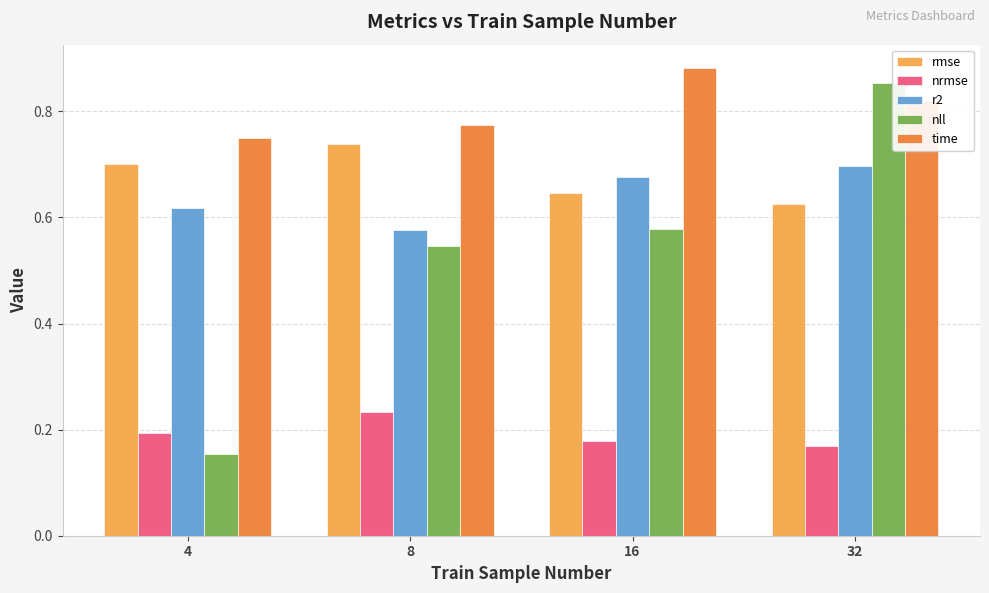

List the labels in order of time value, largest first.

16, 32, 8, 4